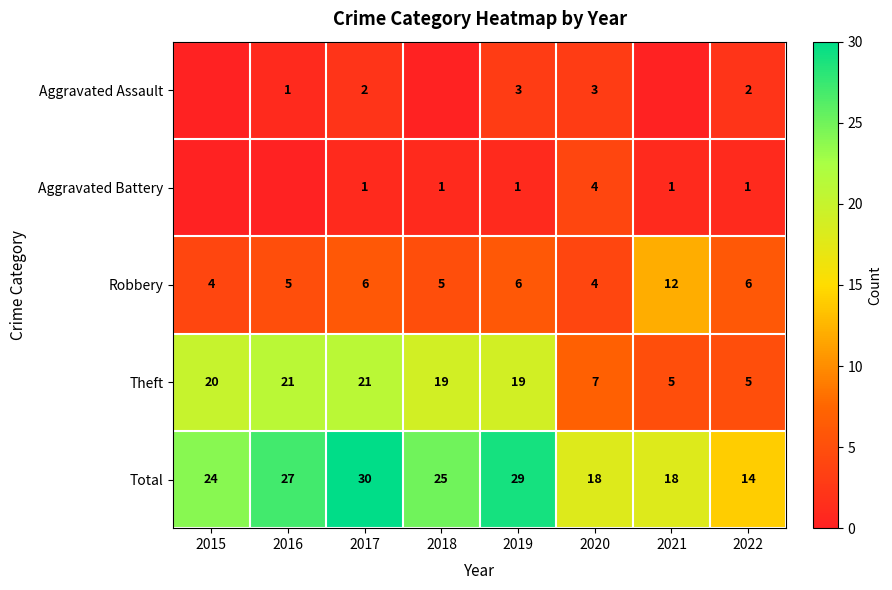

True or false: Total has a value of 46 at 2017.

False